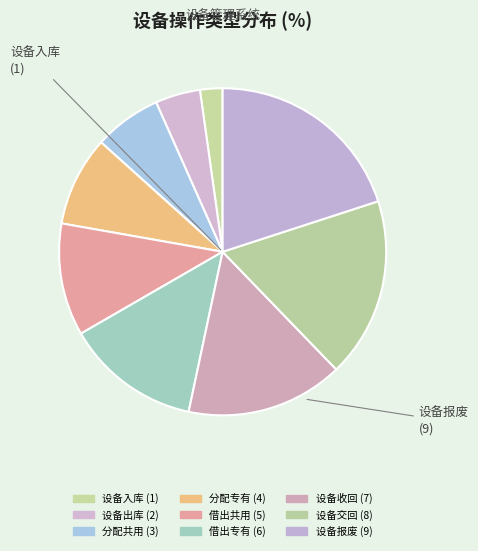

How many slices are in this pie chart?

9